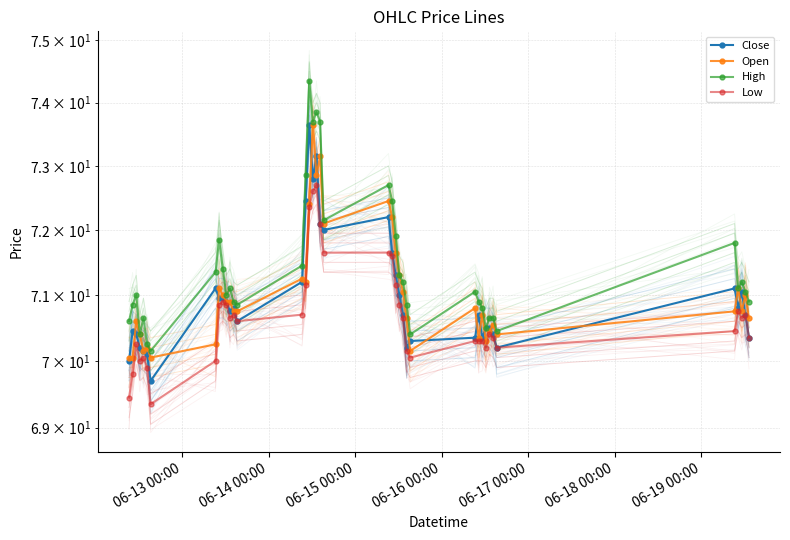

In Close, how many points are lower than both neighbors (excluding endpoints)?

9